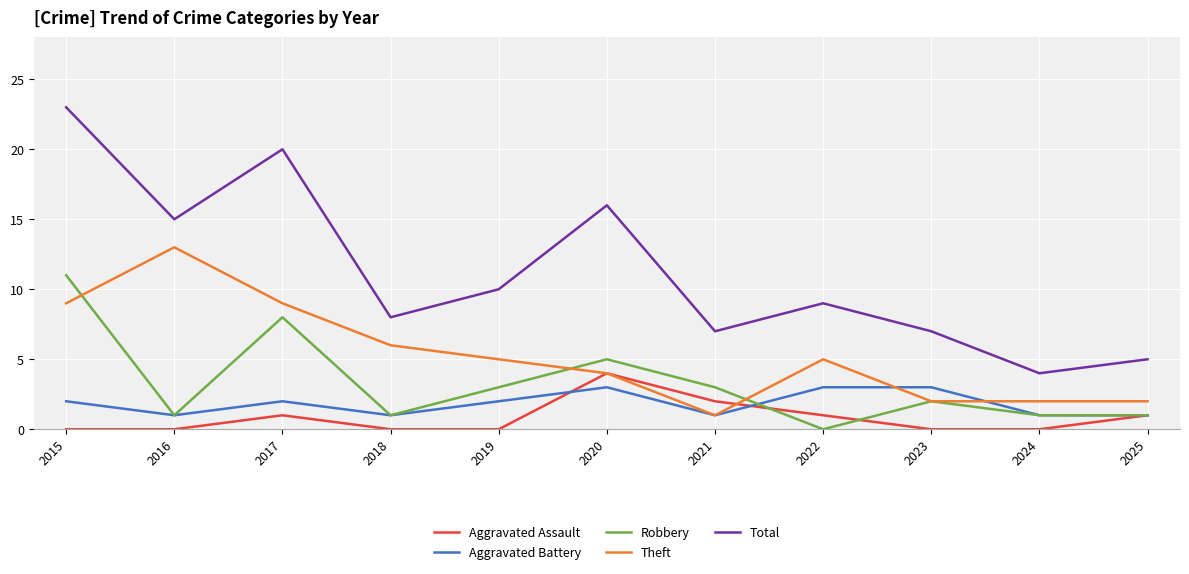

True or false: Total and Theft cross at least once.

False